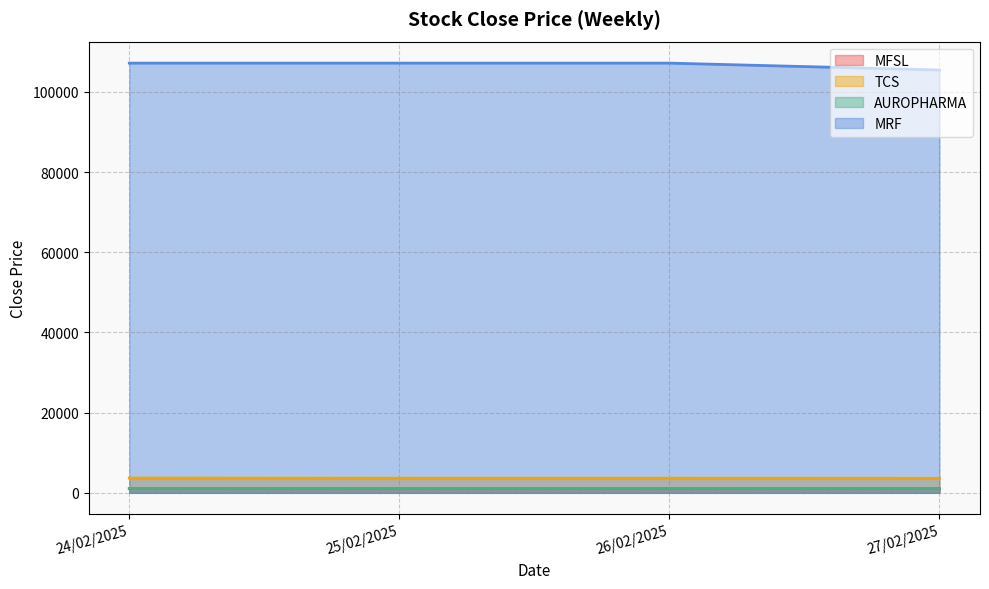

Where is MRF nearest to the value 106341?

27/02/2025